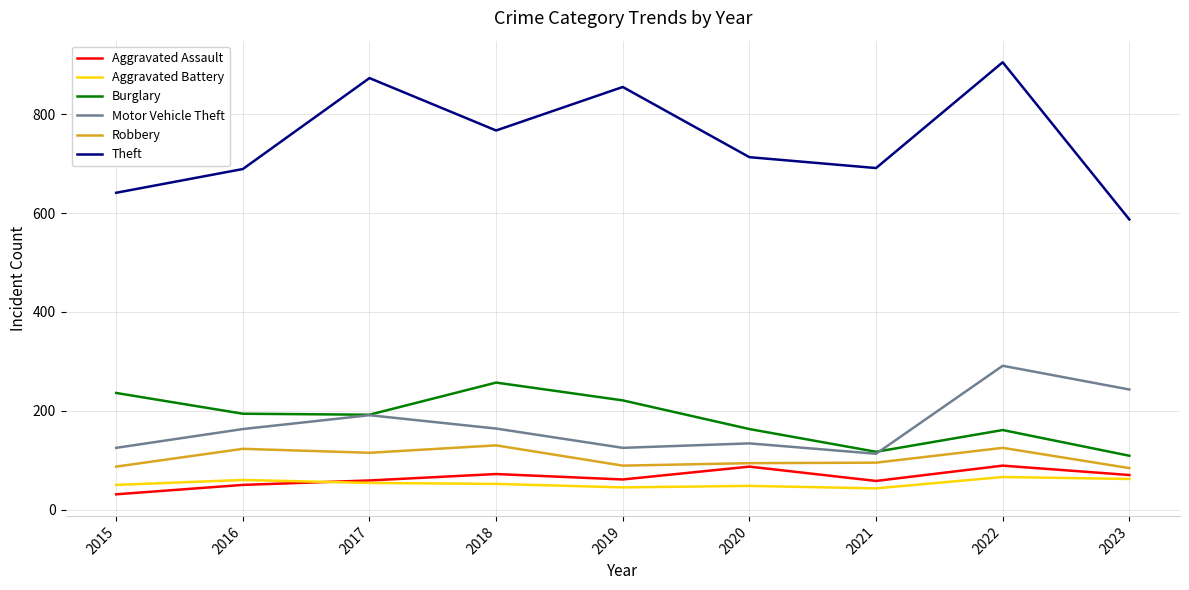

At how many categories does at least one series exceed 479?

9